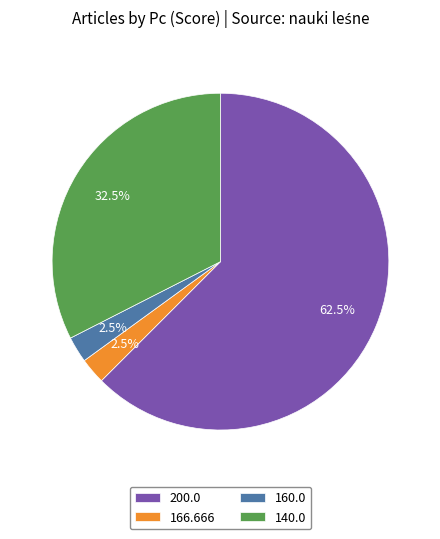

To the nearest percent, what is the average slice percentage?

25%